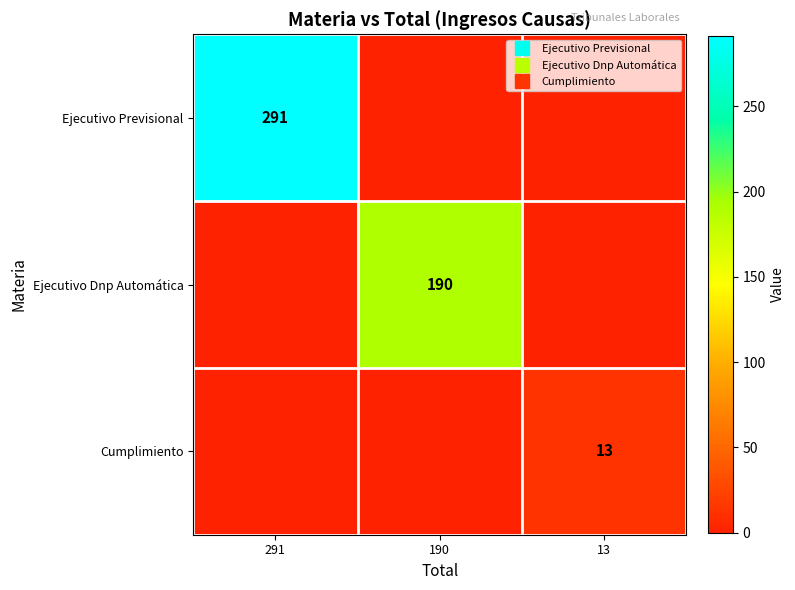

Rank the series by their average value, from highest to lowest.

Ejecutivo Previsional, Ejecutivo Dnp Automática, Cumplimiento